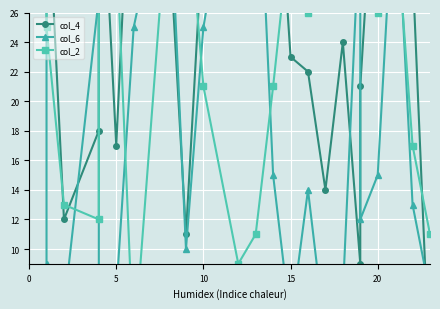

What is the value of the col_6 point at the 37th from the left?

18